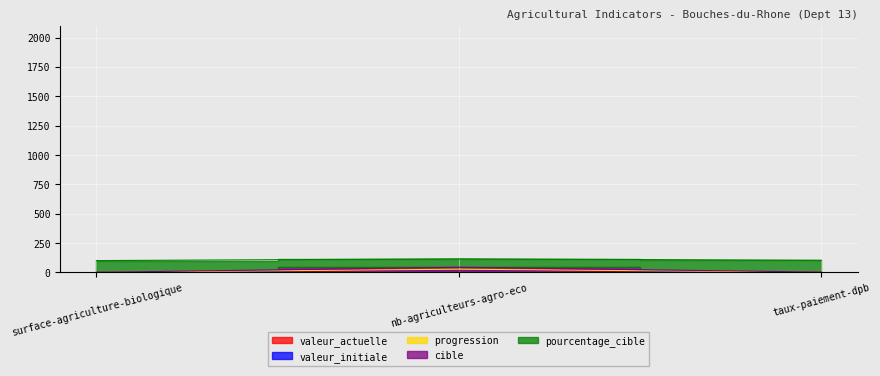

At which label does pourcentage_cible reach its minimum?

surface-agriculture-biologique